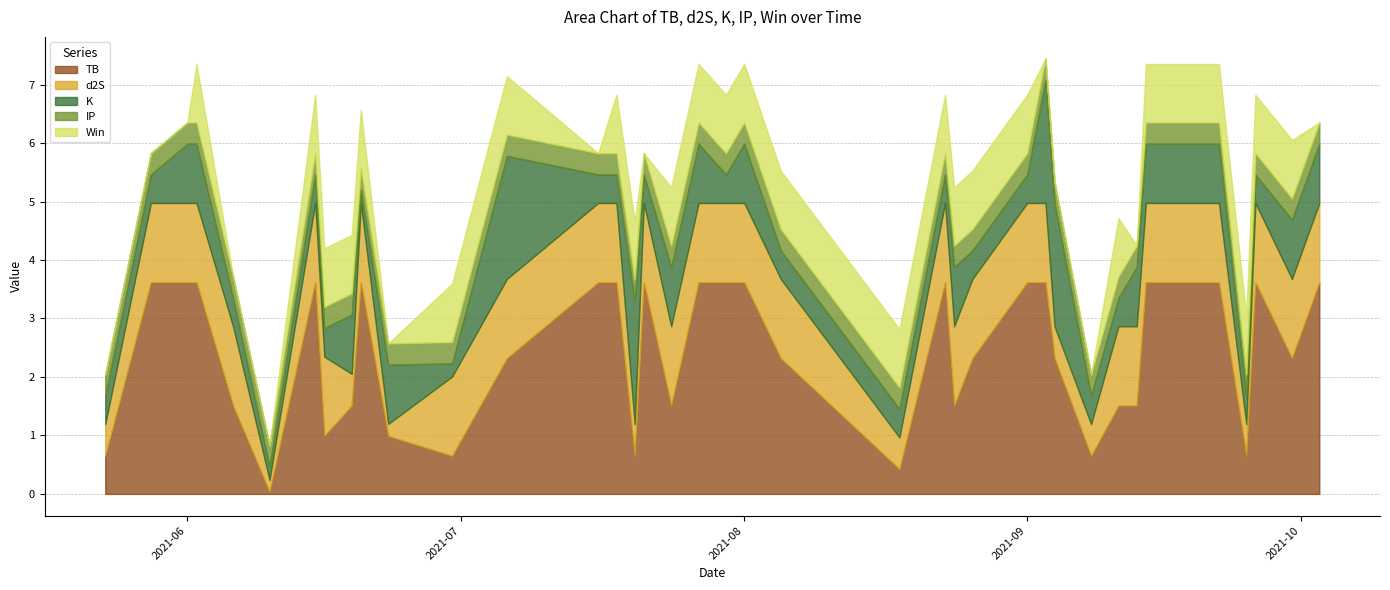

What is the sum of all K values?

33.1